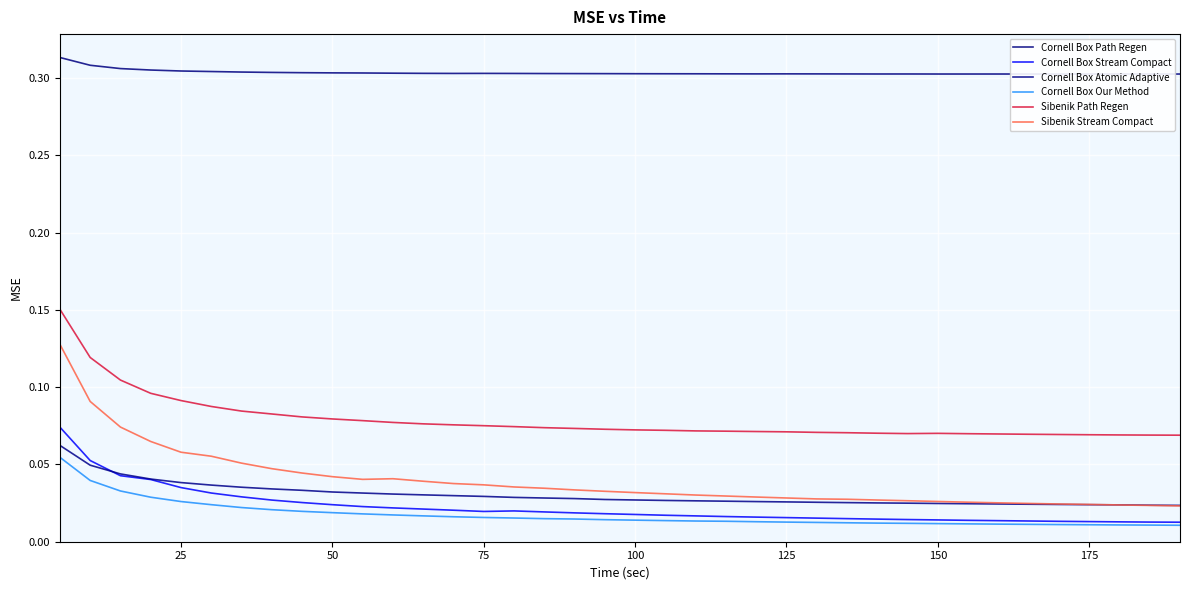

How many data points does each series have?

38